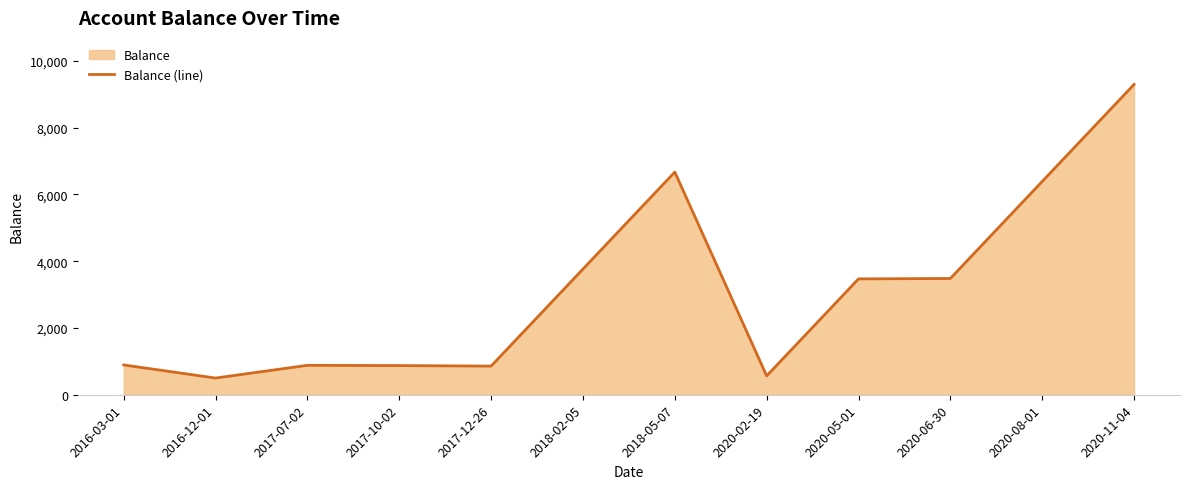

True or false: there are more than 1 points higher than both neighbors.

True